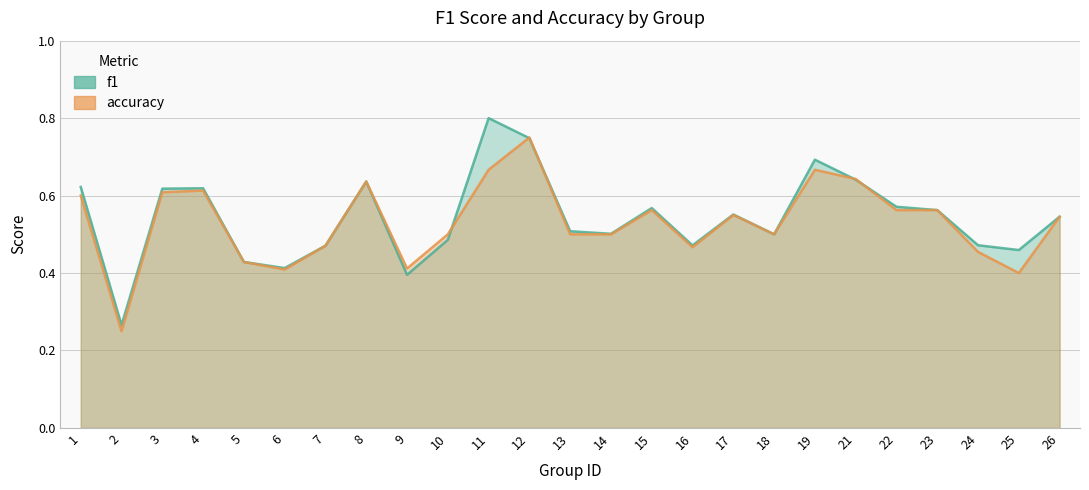

How many f1 values are between 0 and 1?

25